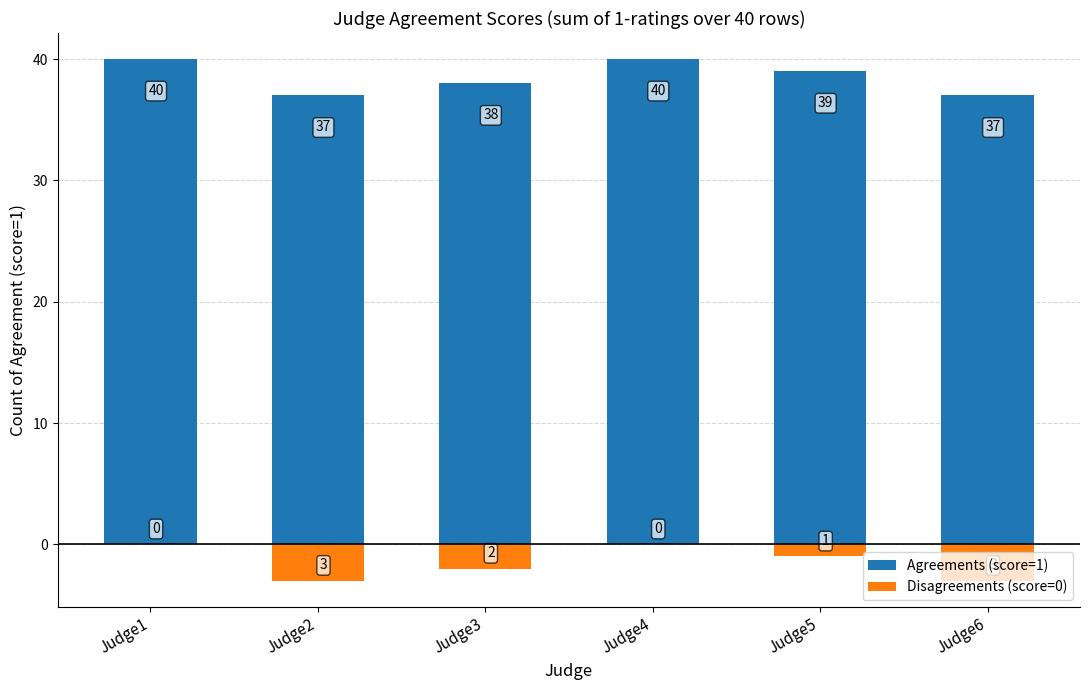

Rank the categories by Agreements (score=1) value from highest to lowest.

Judge1, Judge4, Judge5, Judge3, Judge2, Judge6